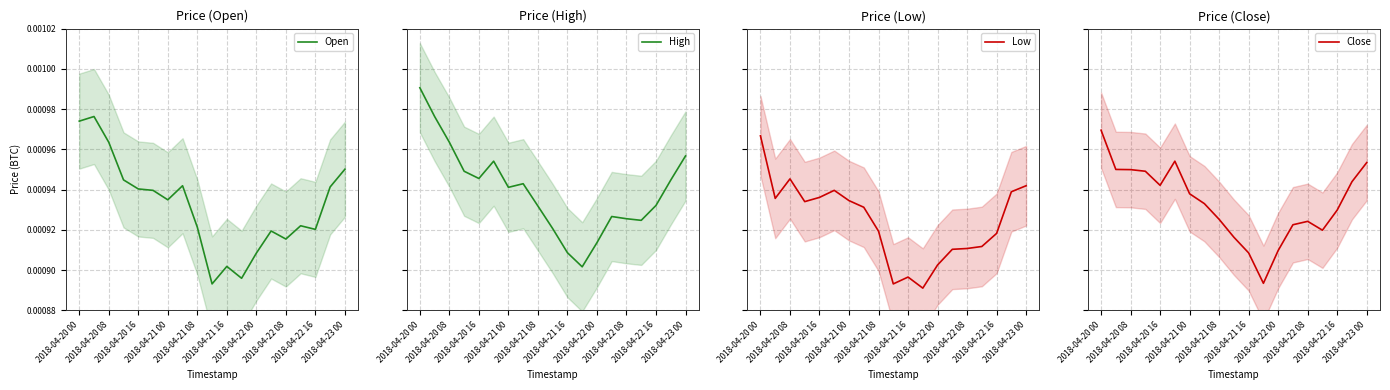

True or false: High and Low intersect in this chart.

False